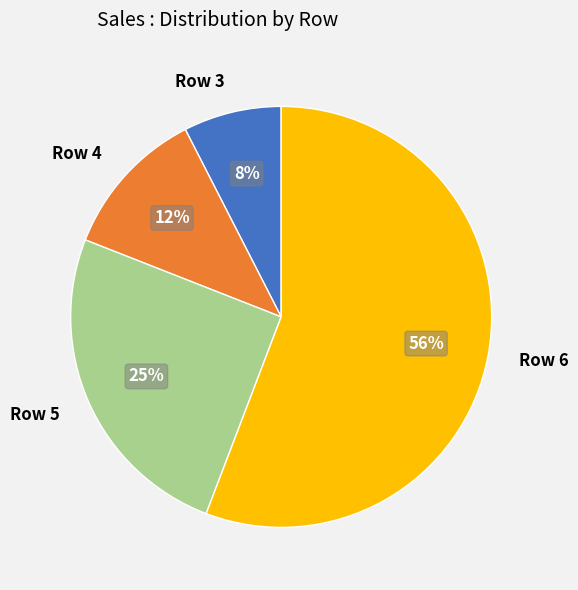

To the nearest percent, what is the combined percentage of Row 6 and Row 3?

63%